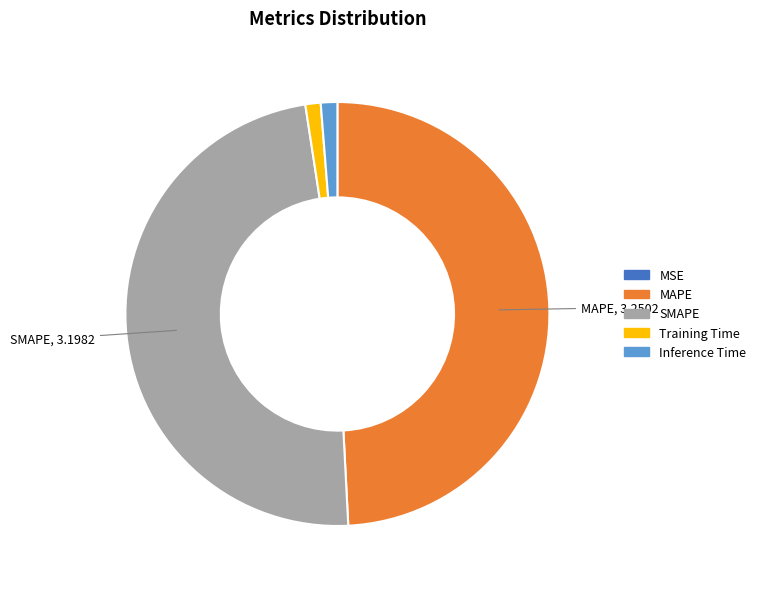

Does Training Time represent more than half of the total?

No